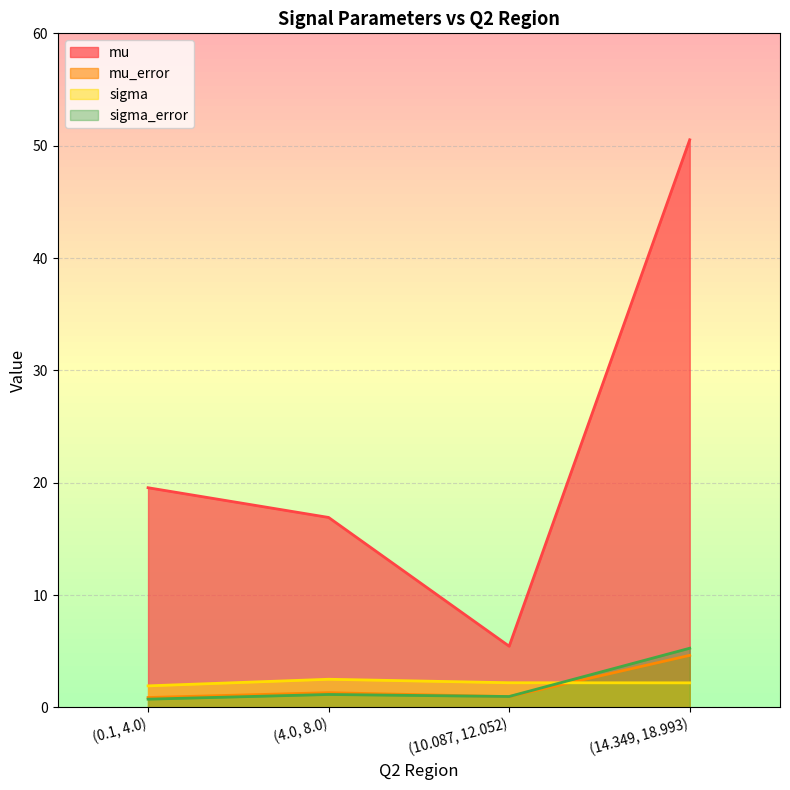

Does the chart display data point markers on the line(s)?

No